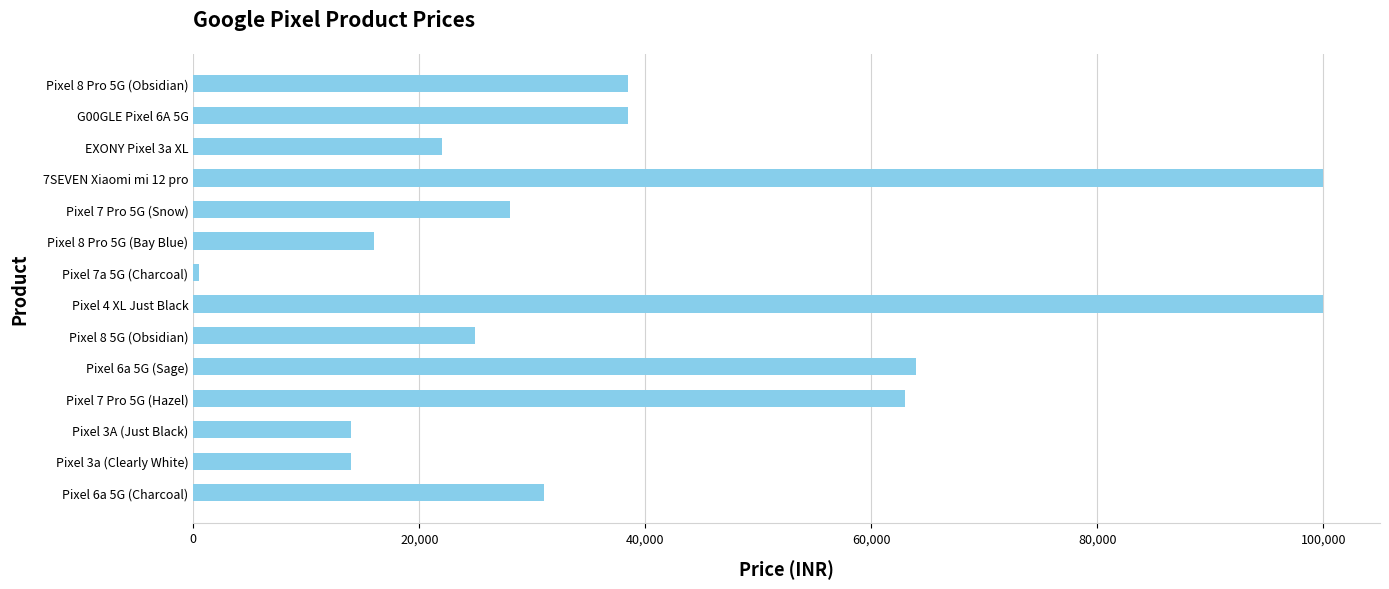

What is the ratio of the value at G00GLE Pixel 6A 5G to the value at Pixel 7 Pro 5G (Hazel)?

0.6